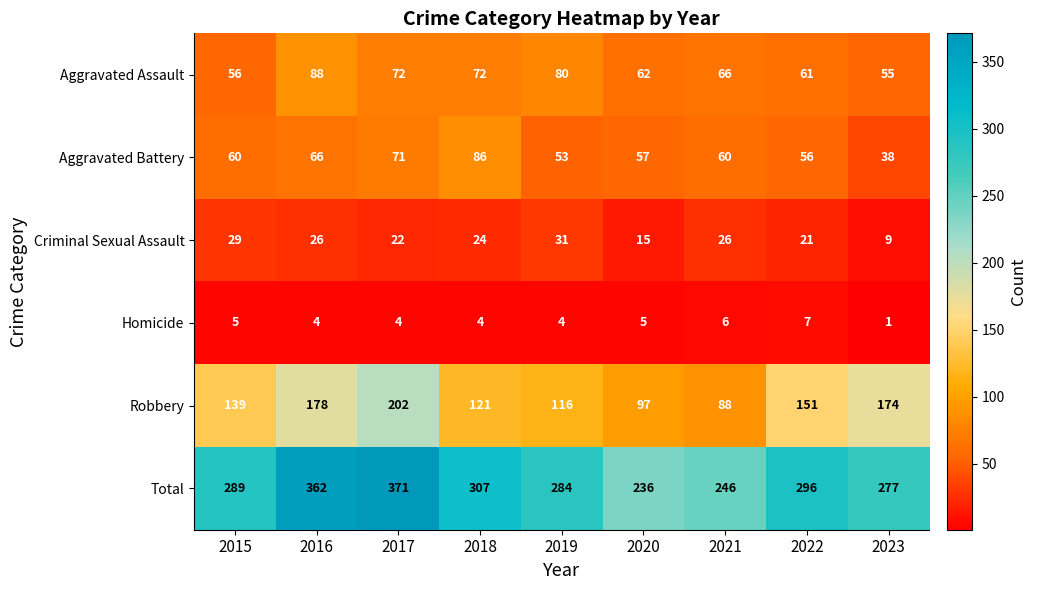

List the series in order of their peak value, lowest first.

Homicide, Criminal Sexual Assault, Aggravated Battery, Aggravated Assault, Robbery, Total